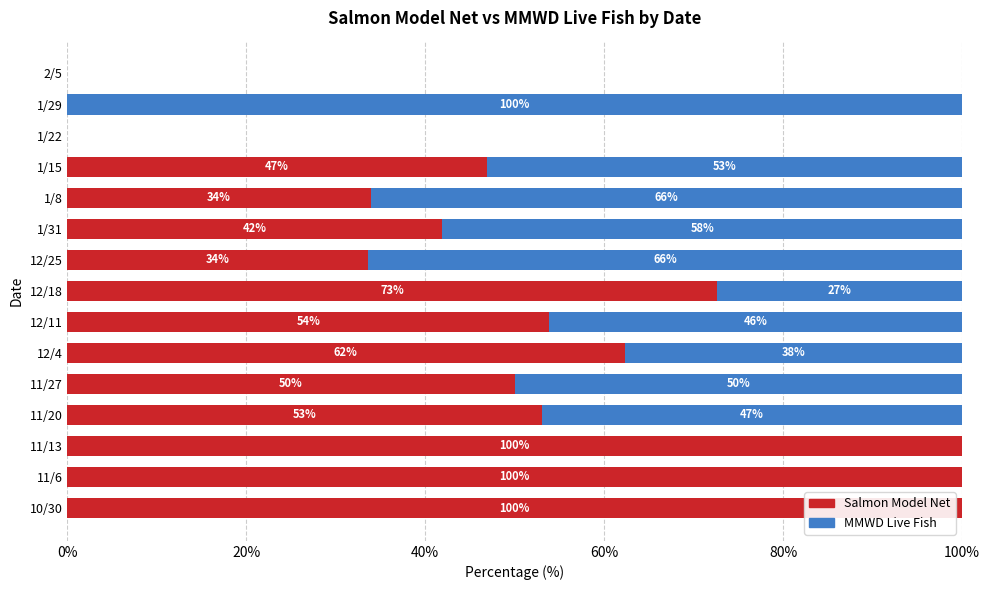

True or false: Salmon Model Net has a value of 0.0 at 2/5.

True